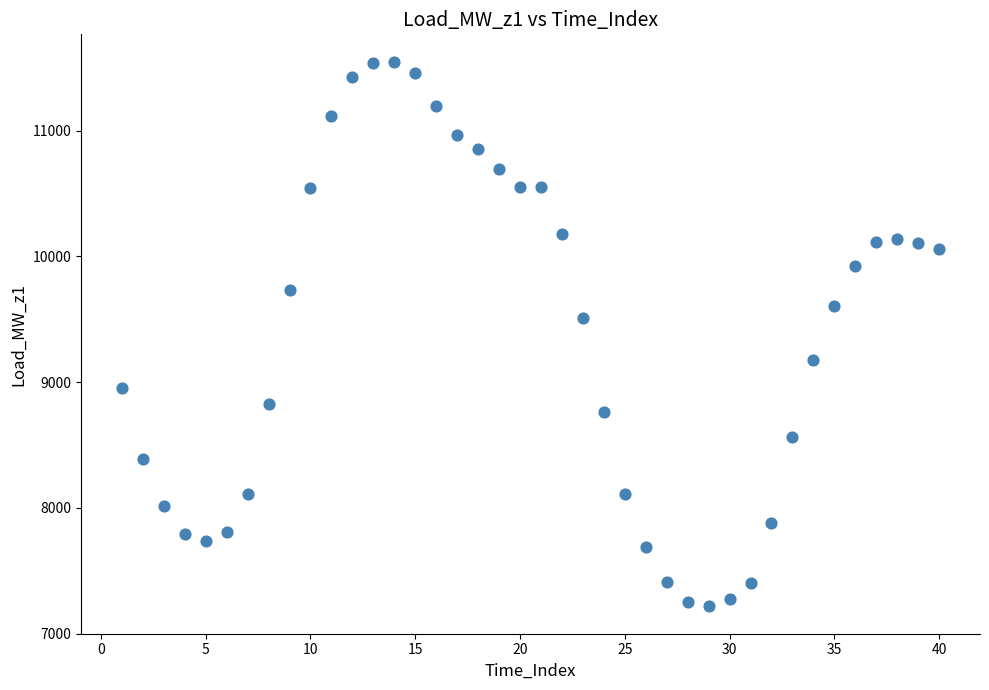

What Y value in the scatter plot is closest to 9383?

9511